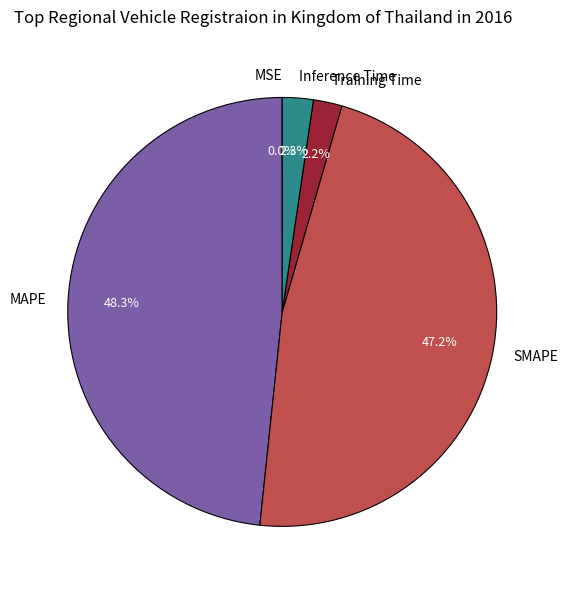

To the nearest percent, what portion does Inference Time represent?

2%